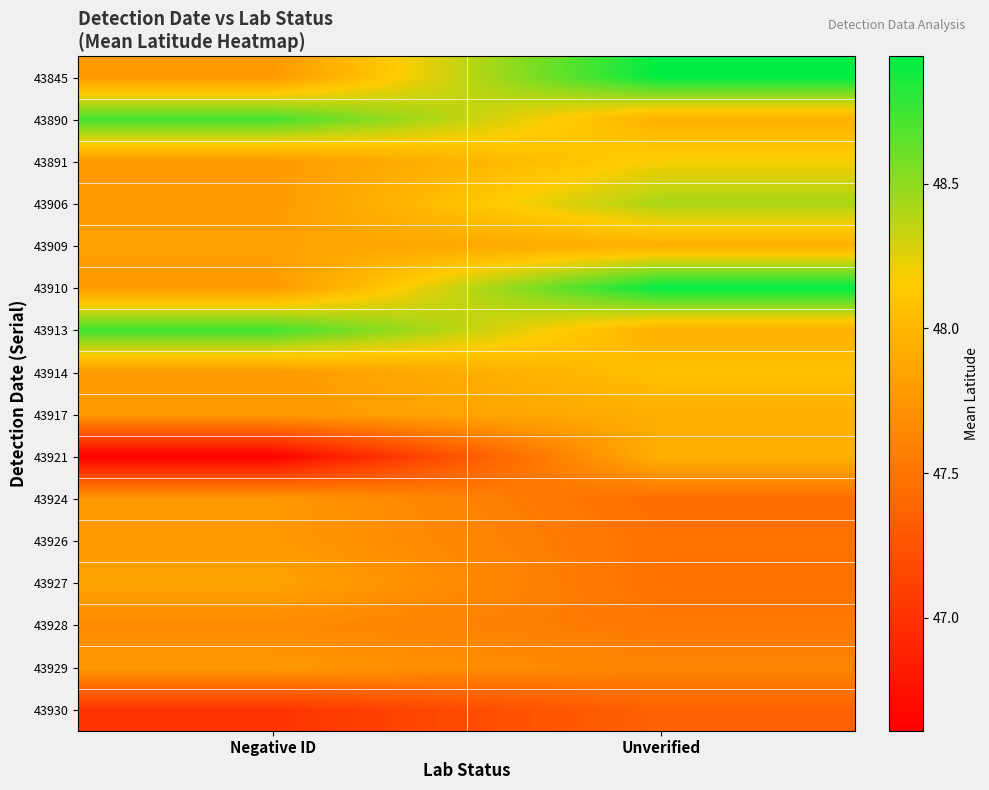

How many categories are shown in the chart?

2